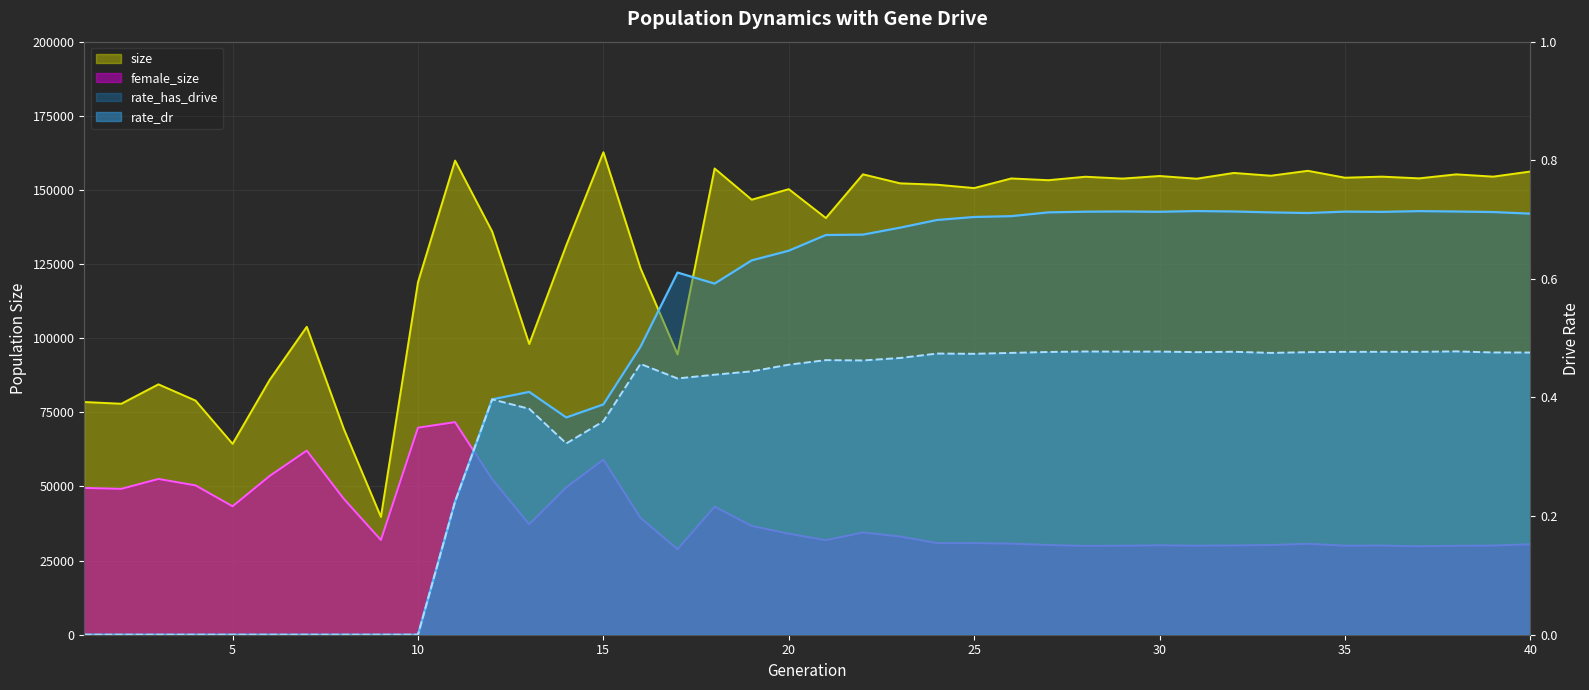

The value of female_size at 18 is 11258.6. True or false?

False